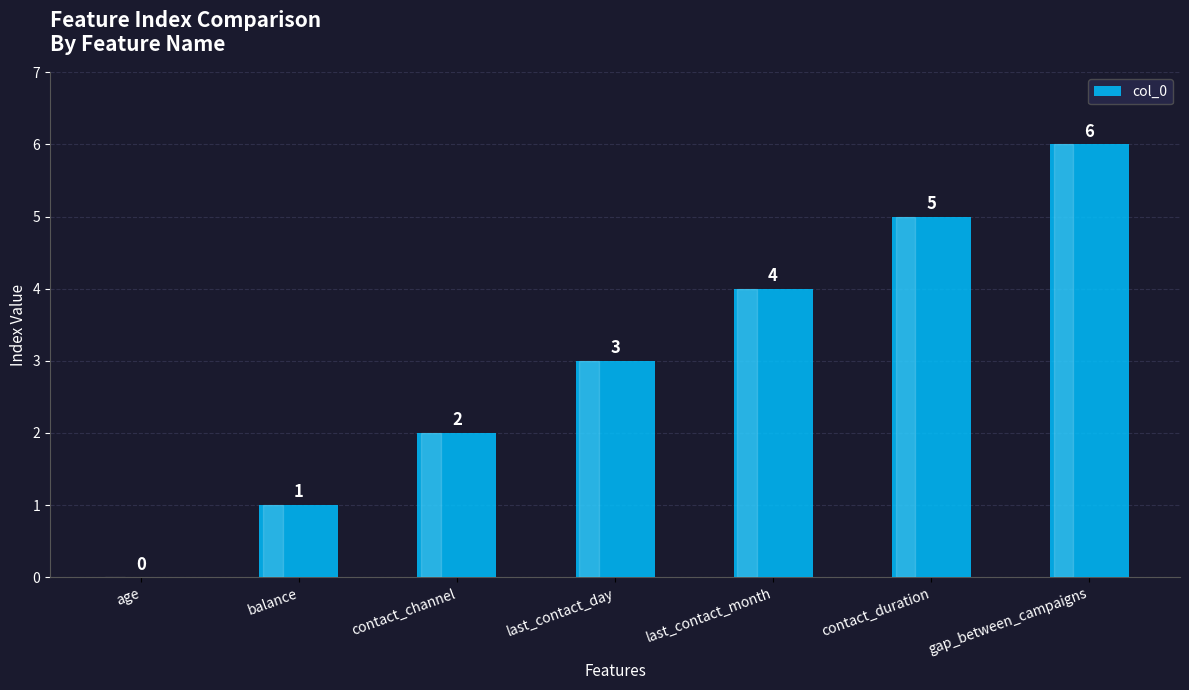

What is the sum of all values?

21